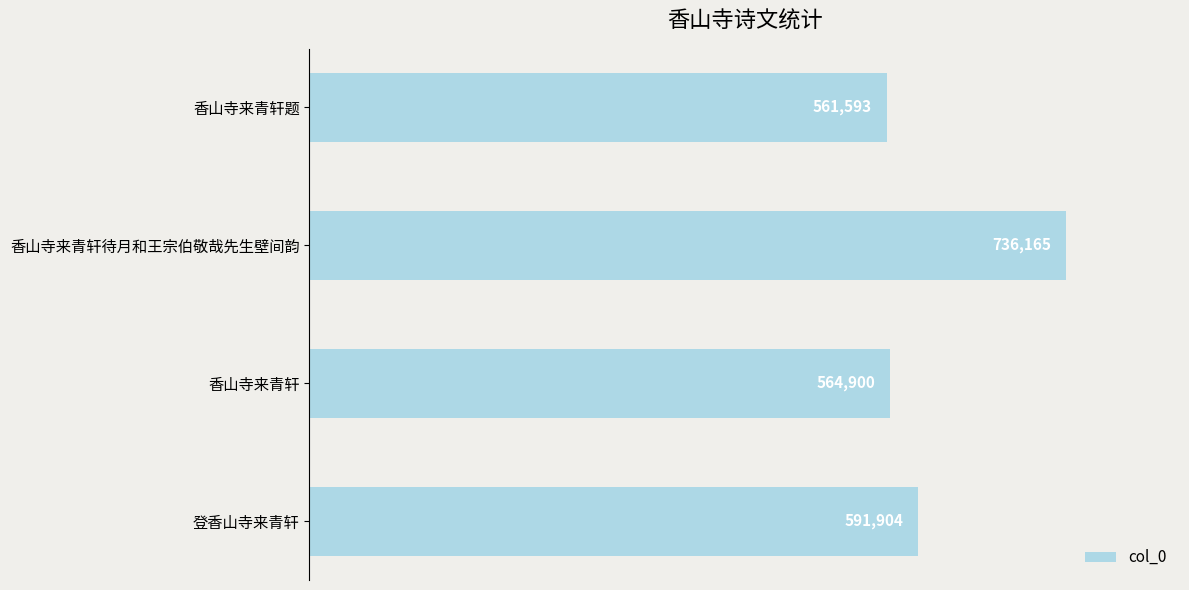

What is the approximate value at 香山寺来青轩待月和王宗伯敬哉先生壁间韵?

736165